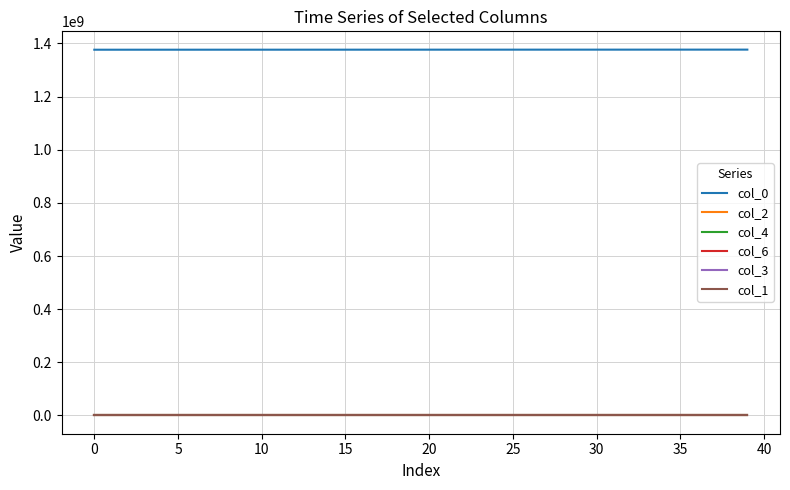

What is the average value of the col_4 series?

8.2